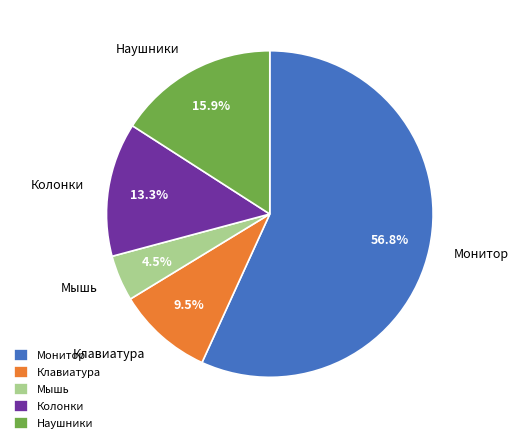

How much of the chart is everything except Клавиатура?

90.5%